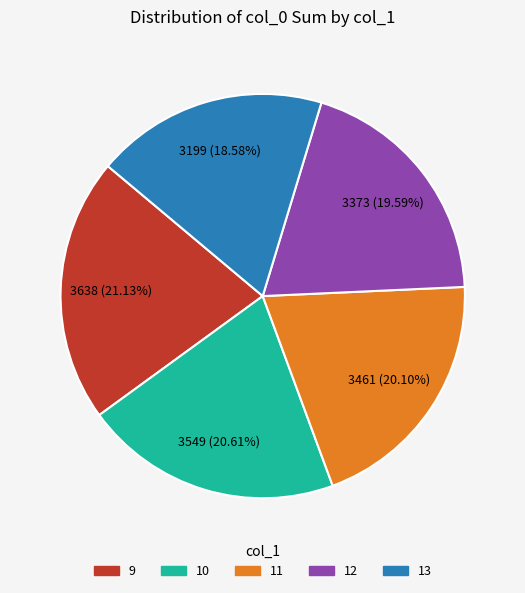

Is the sum of 13 and 10 greater than half?

No